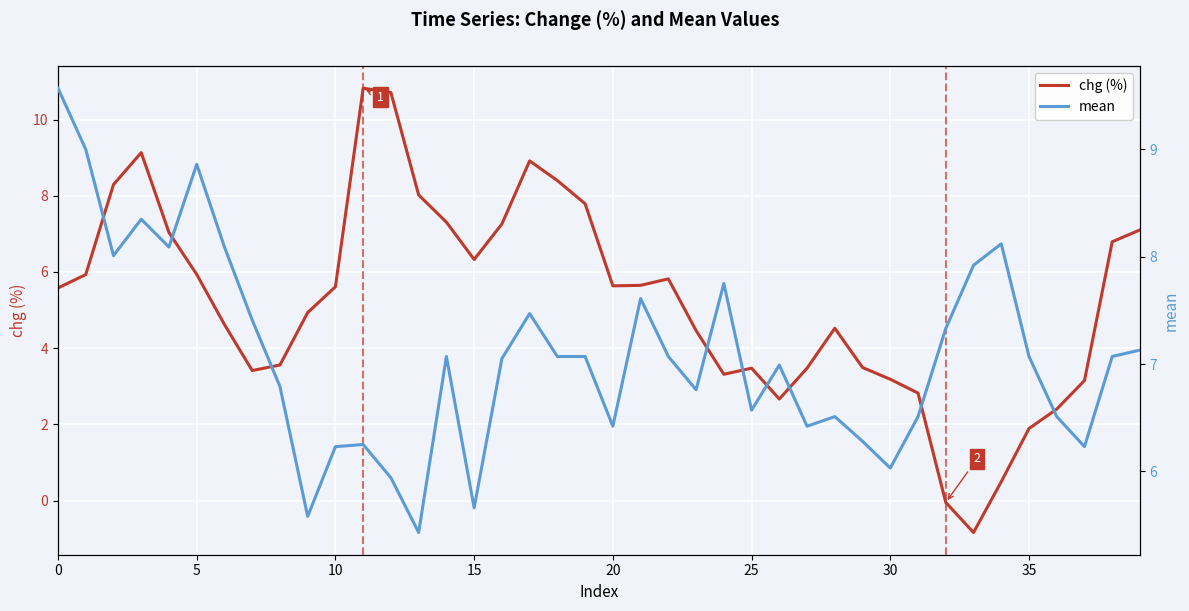

Is this an area chart (filled region under the line)?

No